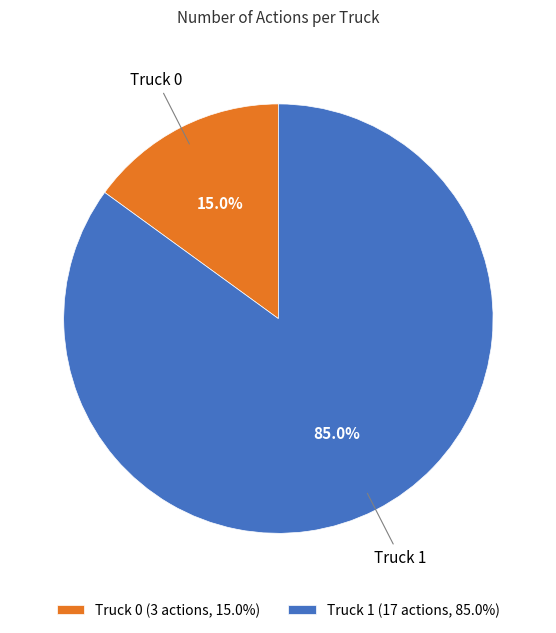

What percentage is NOT represented by Truck 1?

15.0%